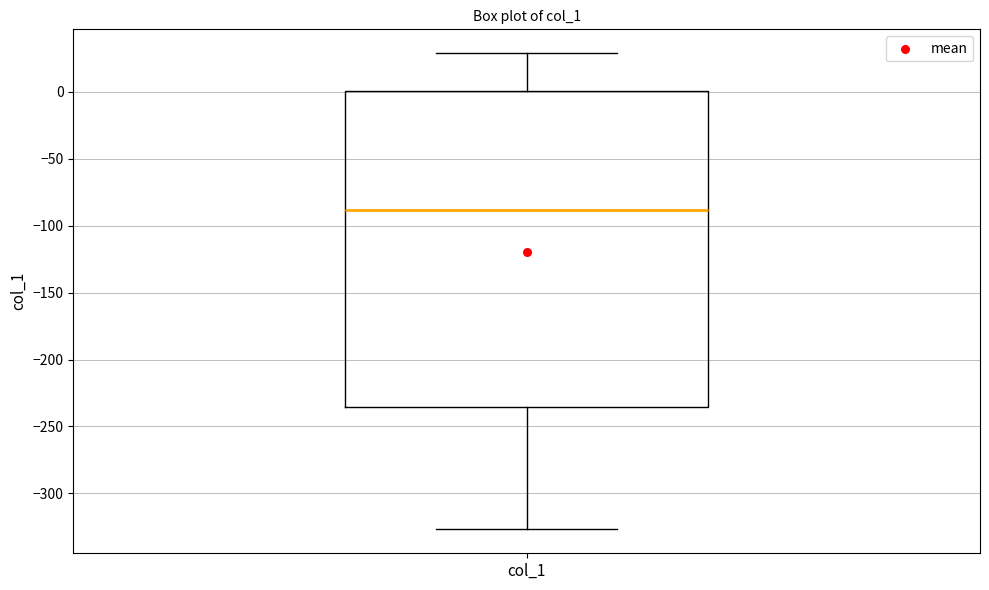

Where does the lower whisker of the box for col_1 end on the y-axis? The values are not printed on the chart, so give them approximately, as read against the axis.

-325